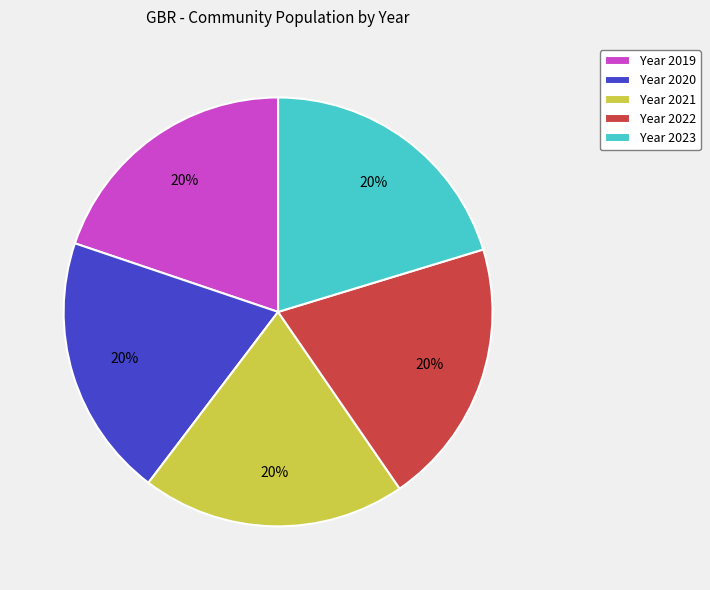

The Year 2021 slice represents 26% of the pie. True or false?

False